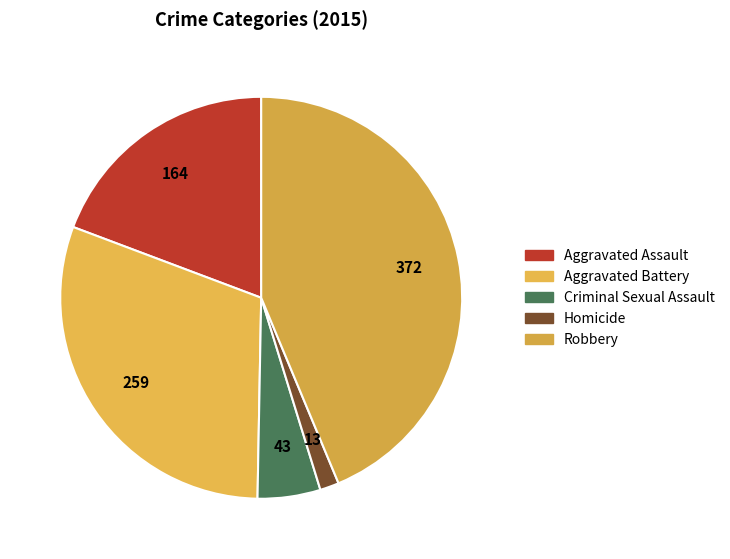

Which slice is the smallest?

Homicide